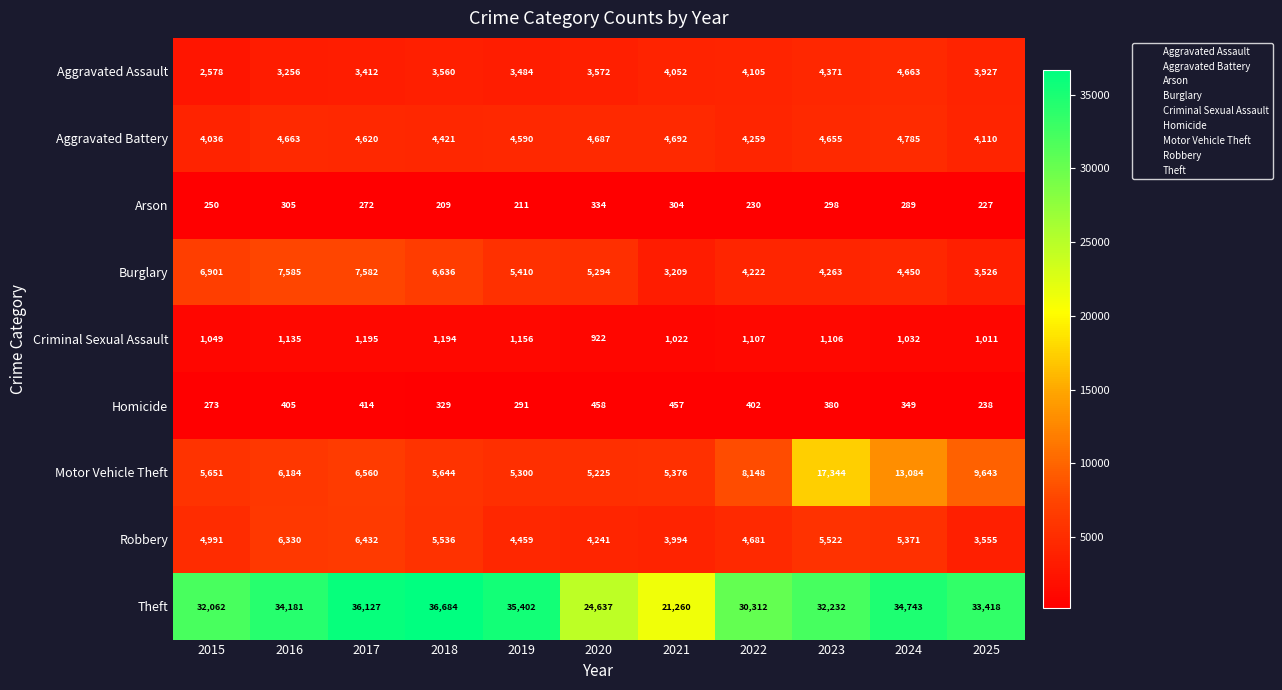

Which series has the largest range (max minus min)?

Theft